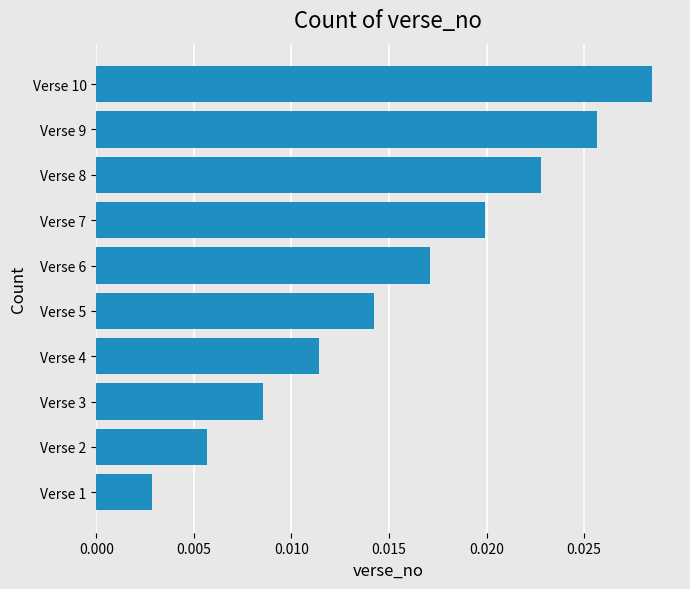

Which label corresponds to the largest value in the chart?

Verse 10